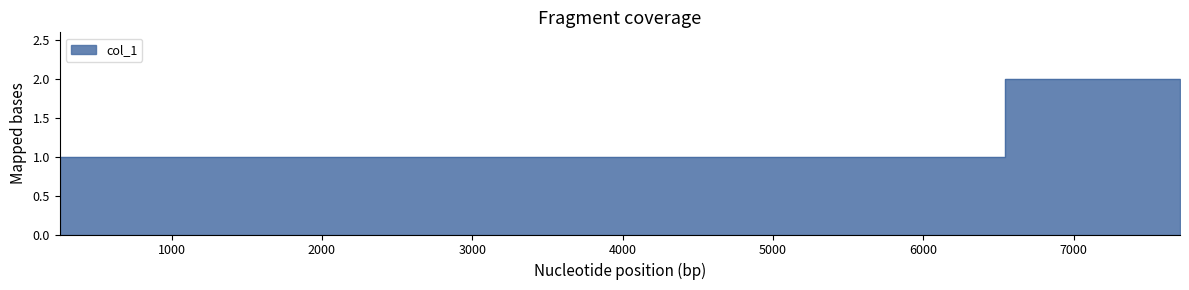

What is the difference between the maximum and minimum values?

1